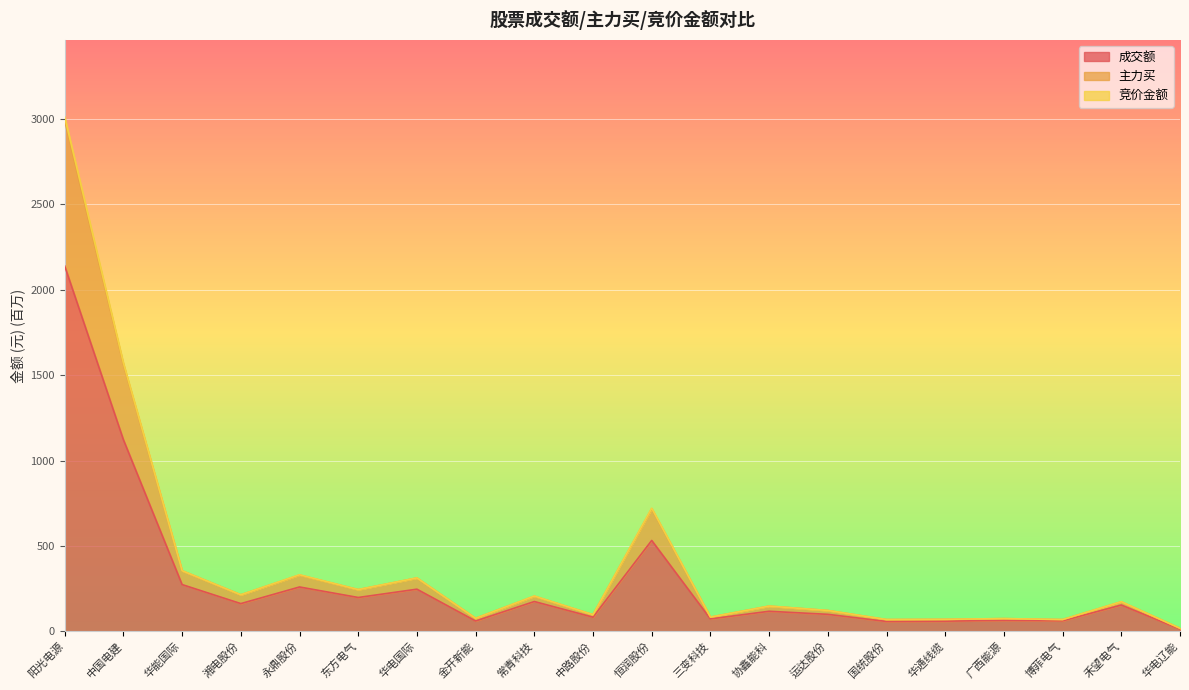

What is the value of the 主力买 point at the 9th from the left?

206.6